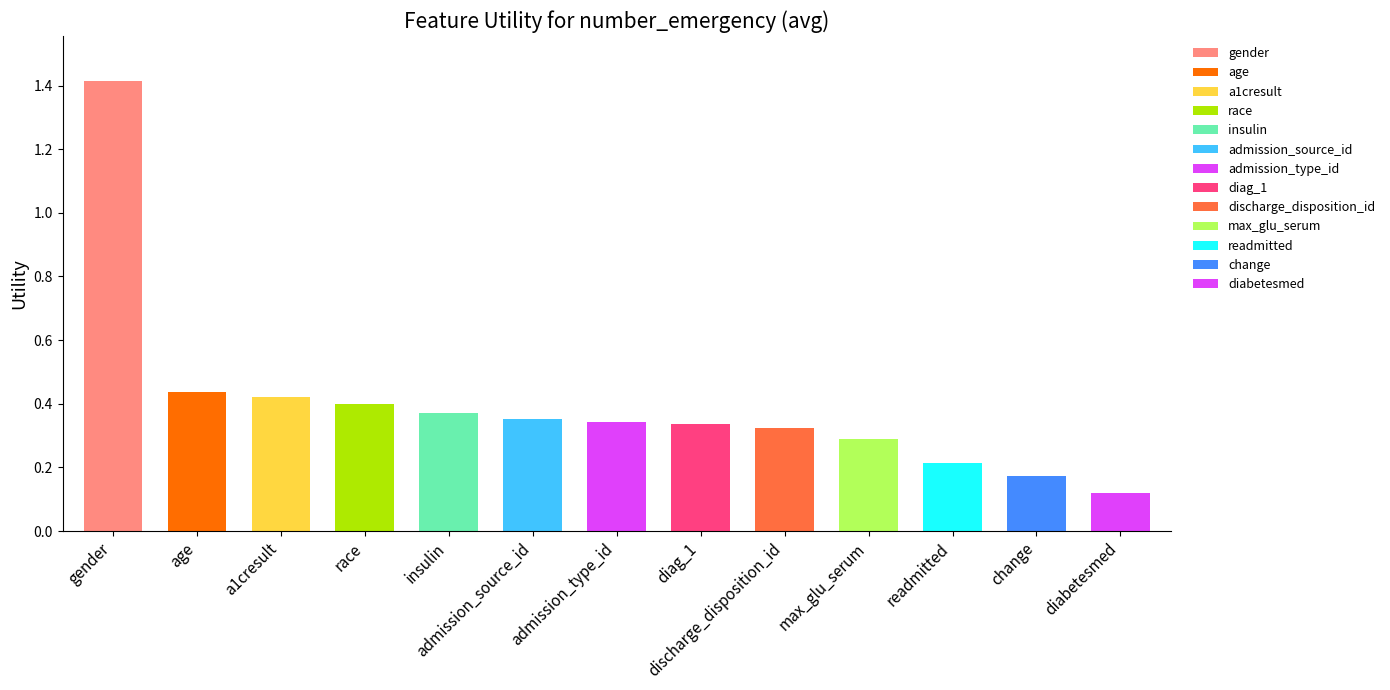

Is it true that the value at diag_1 is 0.1?

False